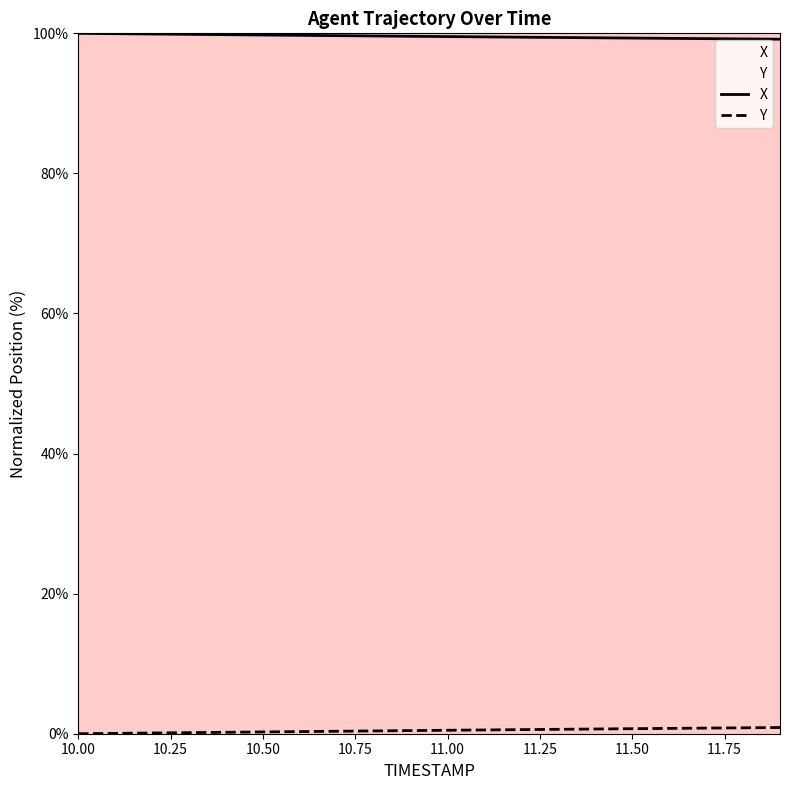

What is the label of the 19th point from the left?

11.8